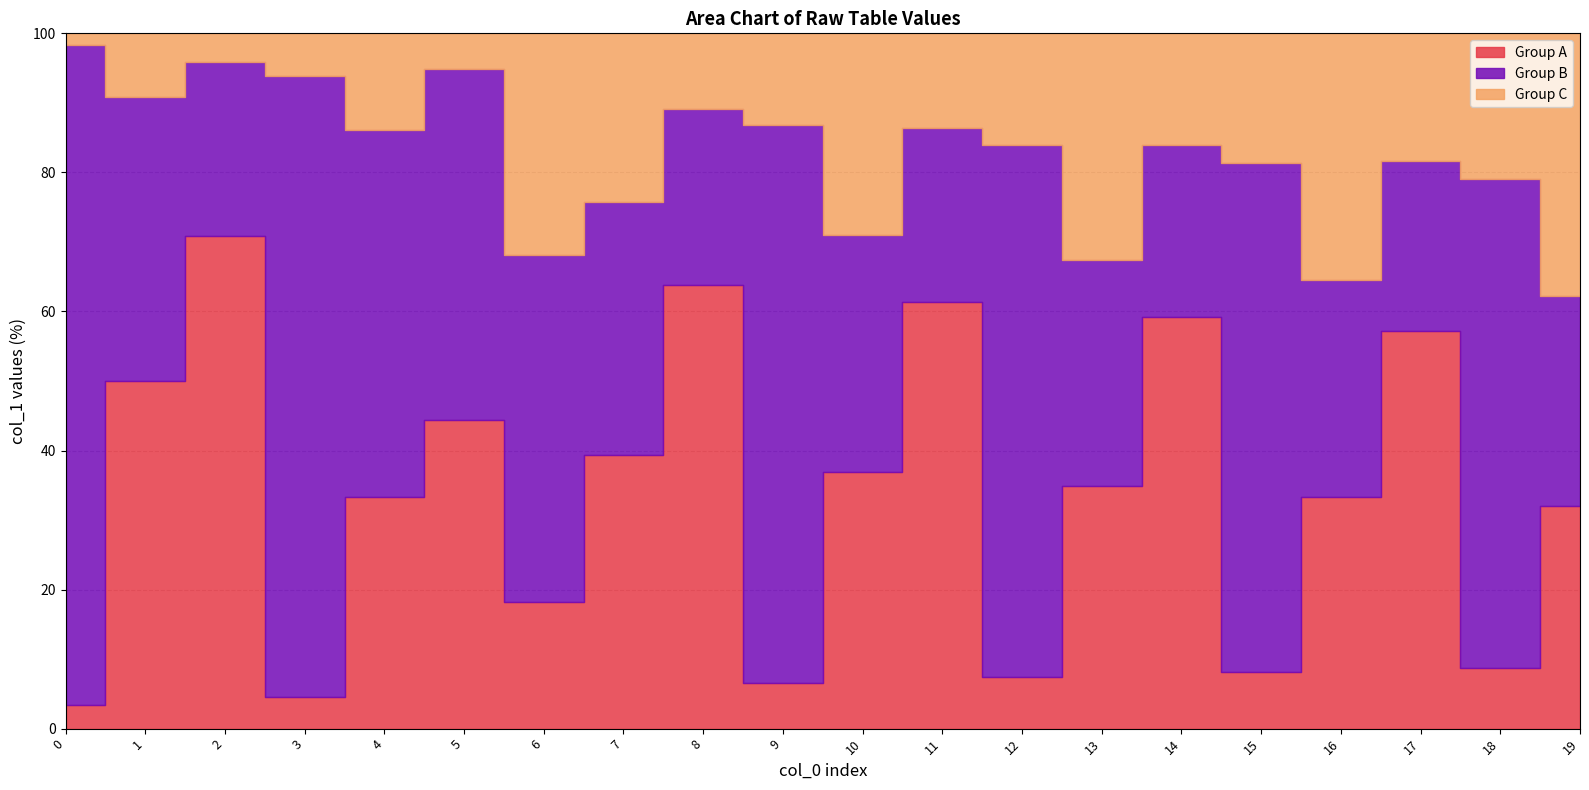

True or false: Group A has a value of 9 at 10.

False